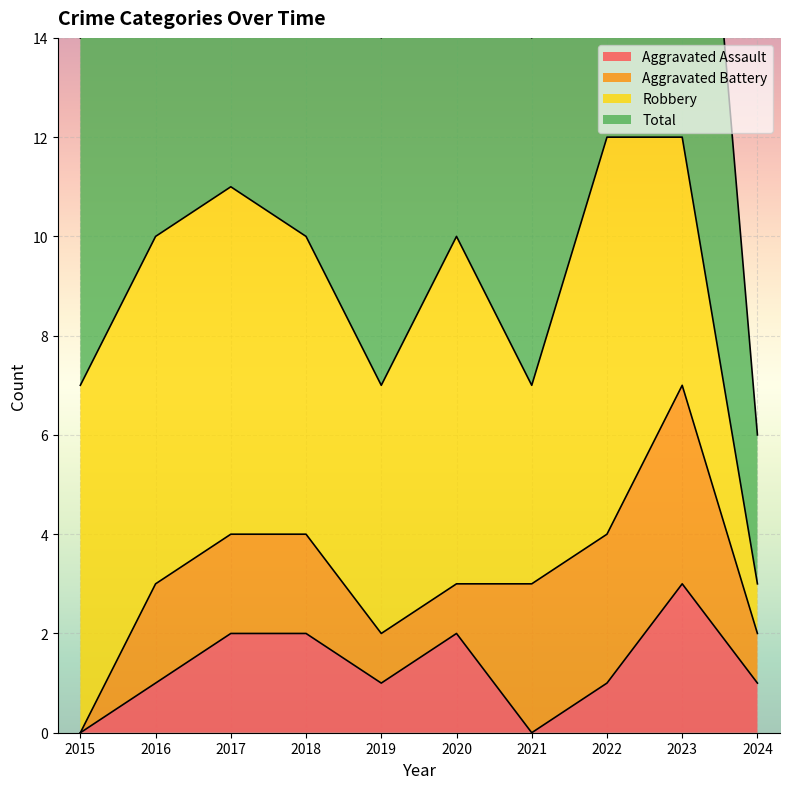

True or false: Aggravated Assault has a value of 1 at 2018.

False